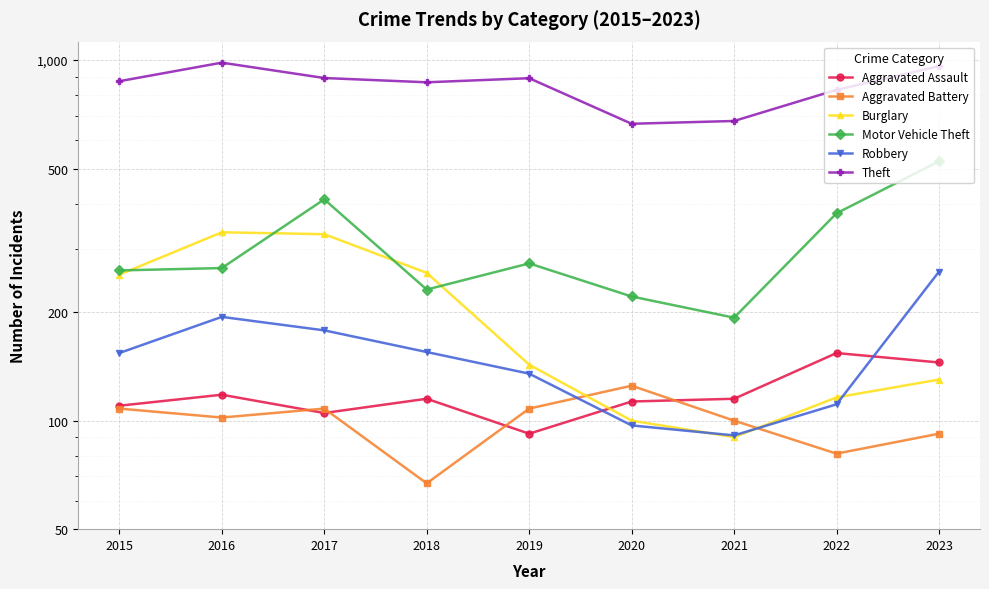

Which series has the largest total across all categories?

Theft